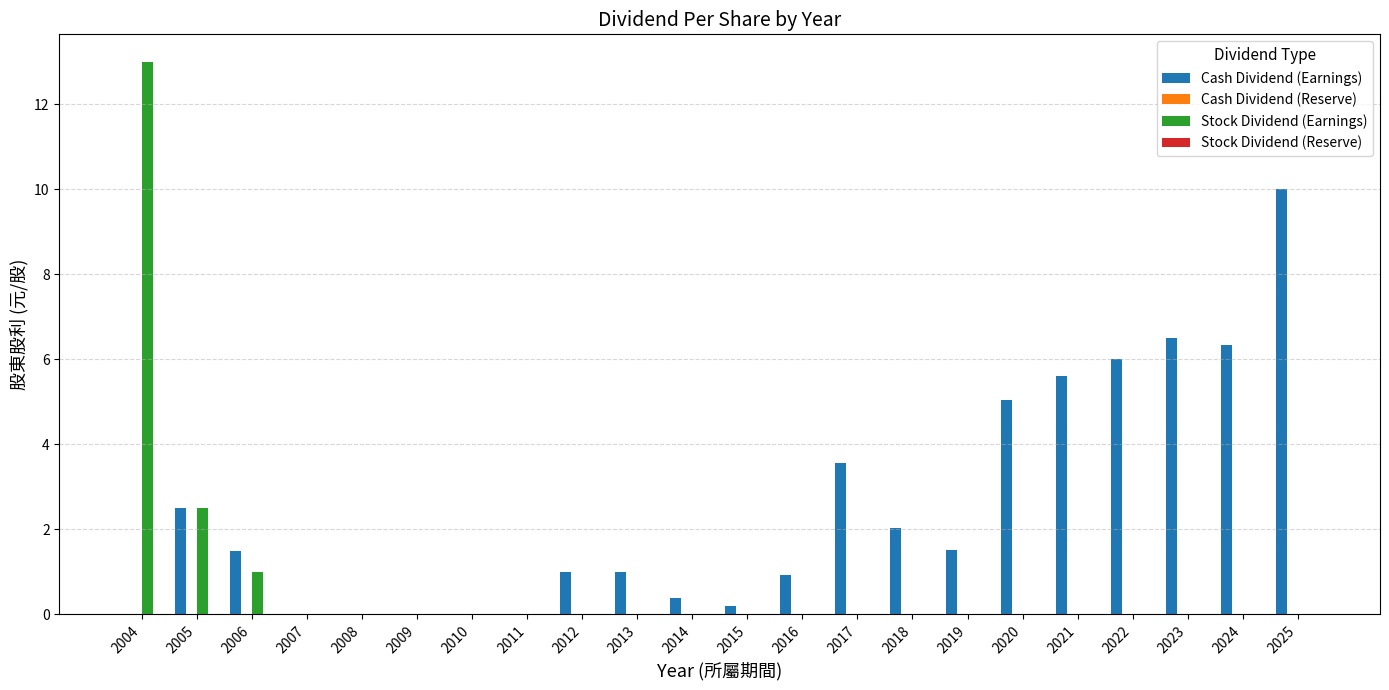

At which category does the chart reach its peak across all series?

2004